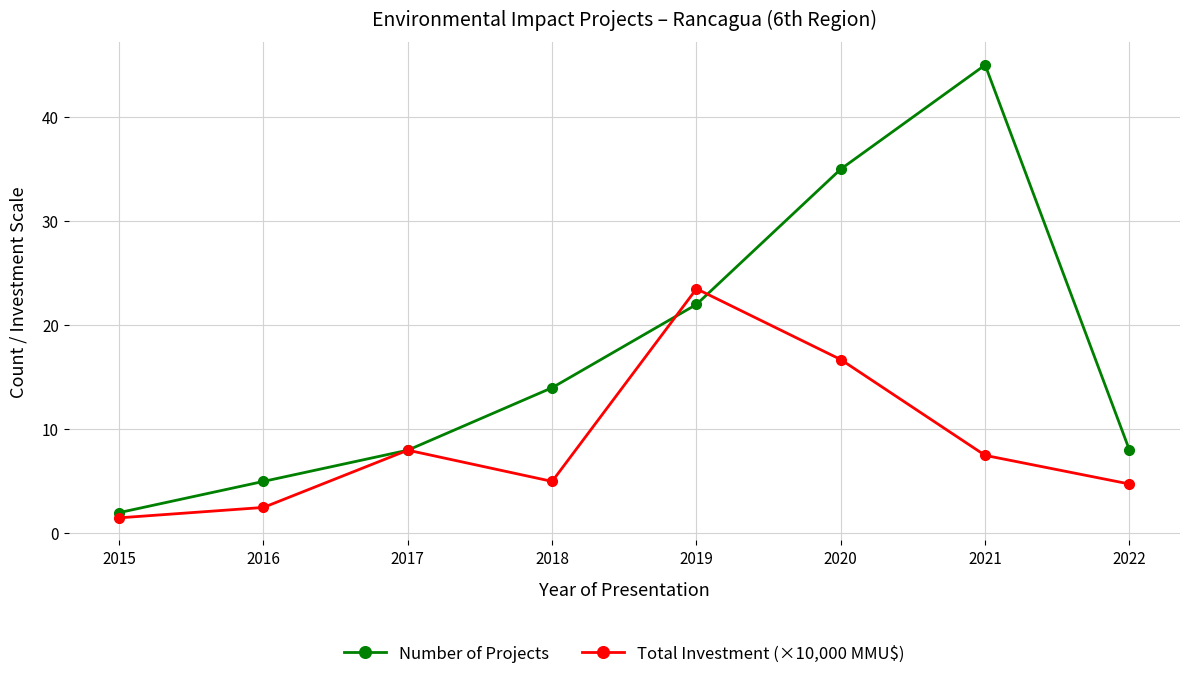

At which label does Total Investment (×10,000 MMU$) first exceed 7?

2017